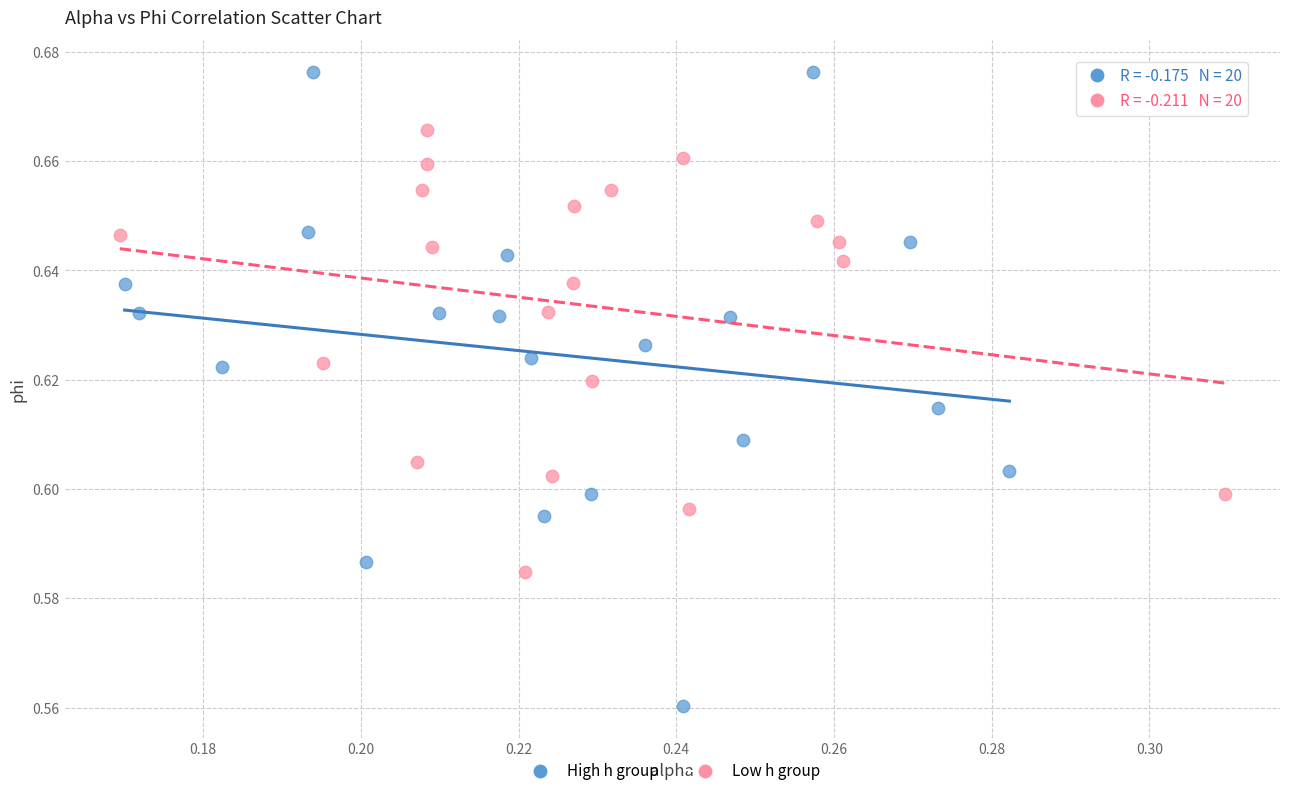

Which series contains the lowest Y value?

High h group